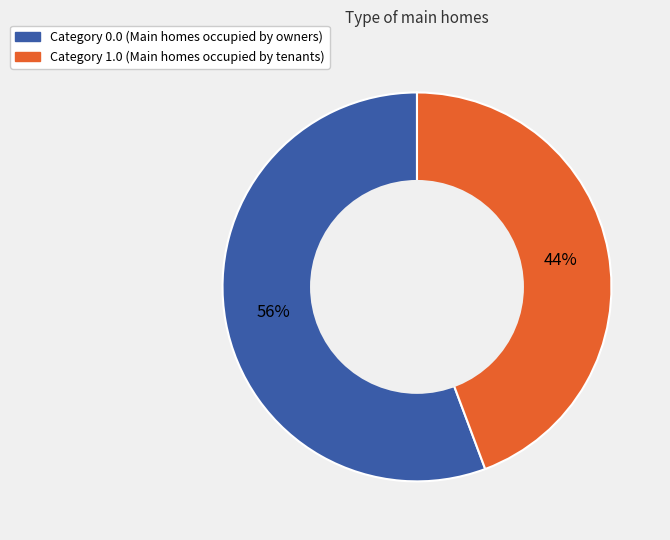

How many segments does this pie chart have?

2